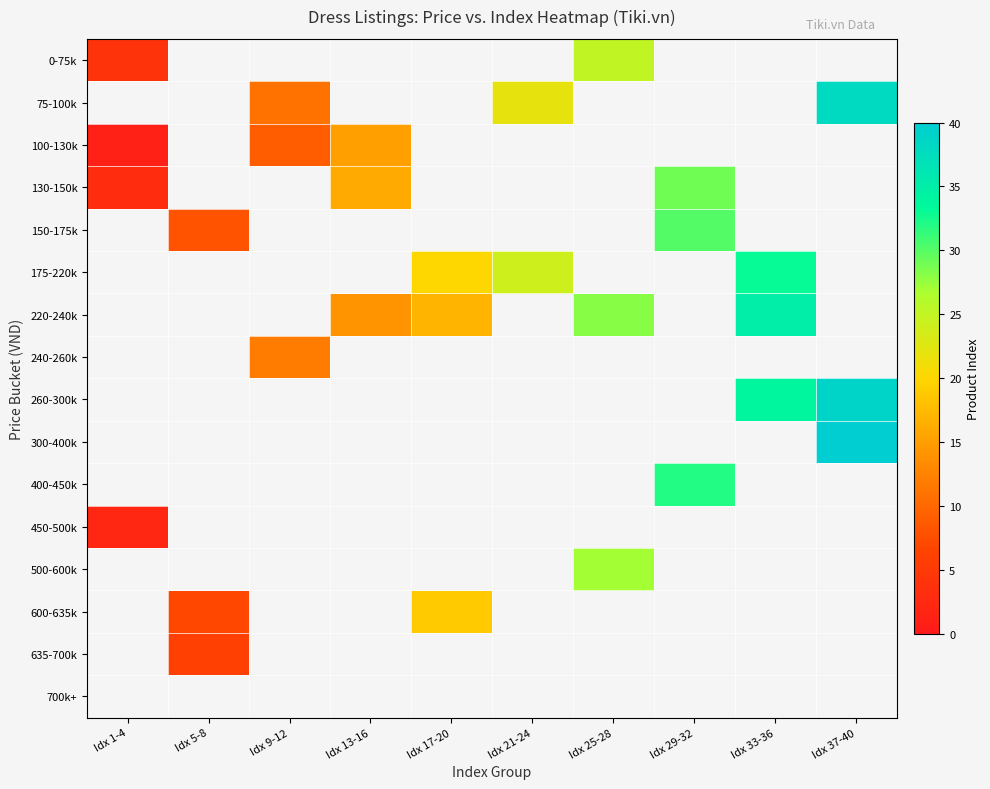

At which category does the chart reach its minimum across all series?

Idx 1-4